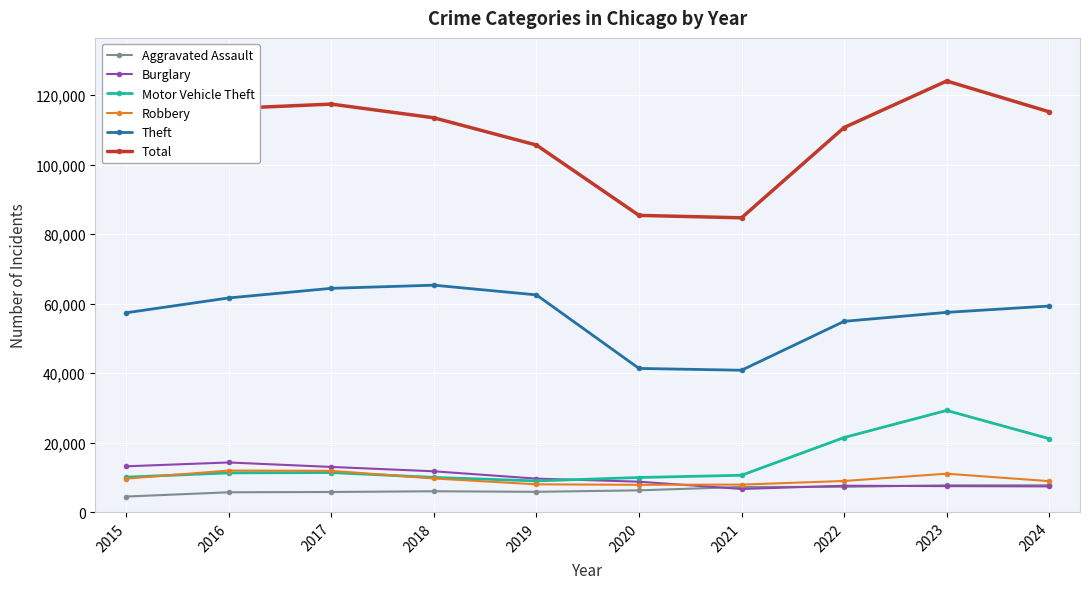

True or false: Total has more than 2 interior local peaks.

False